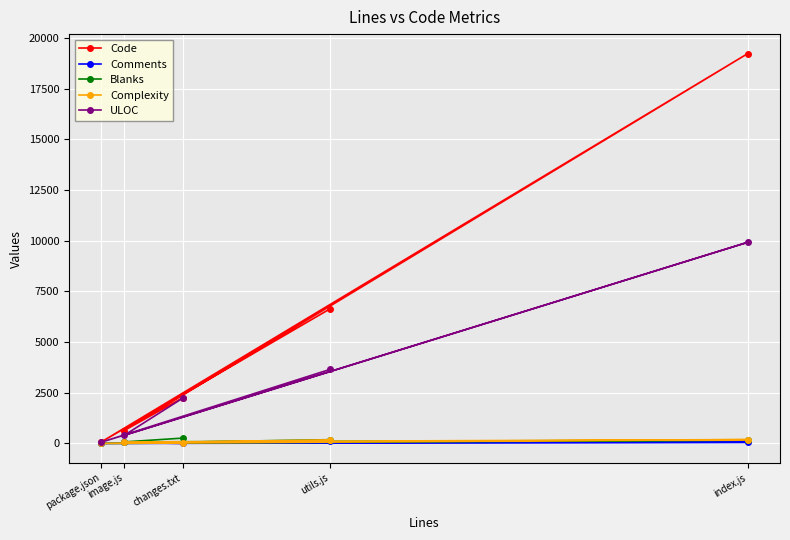

Reading left to right, extract all data points from this chart.

Code: utils.js=6636	package.json=75	index.js=19238	image.js=632	changes.txt=2251
Comments: utils.js=104	package.json=0	index.js=56	image.js=48	changes.txt=0
Blanks: utils.js=186	package.json=0	index.js=163	image.js=75	changes.txt=263
Complexity: utils.js=180	package.json=0	index.js=190	image.js=74	changes.txt=0
ULOC: utils.js=3651	package.json=62	index.js=9926	image.js=395	changes.txt=2233